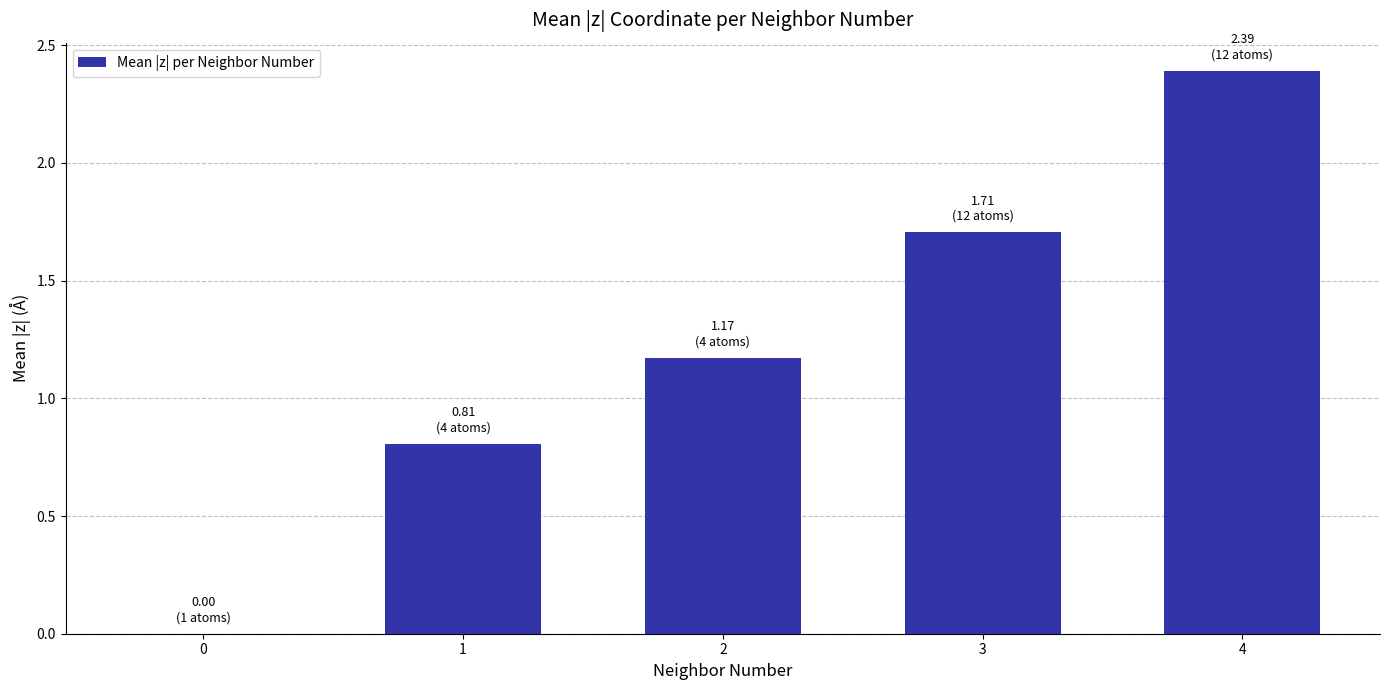

What is the sum of the values at 2 and 1?

2.0